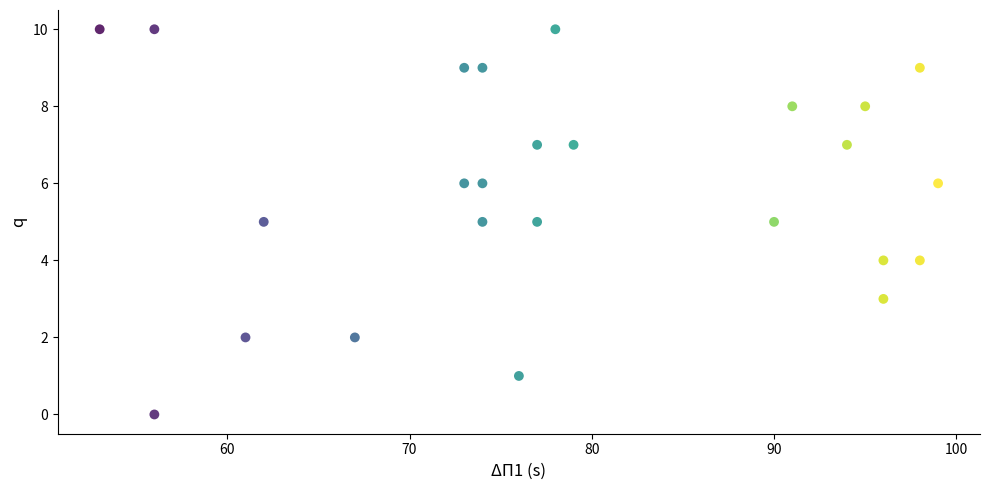

What is the range of Y values (max minus min)?

10